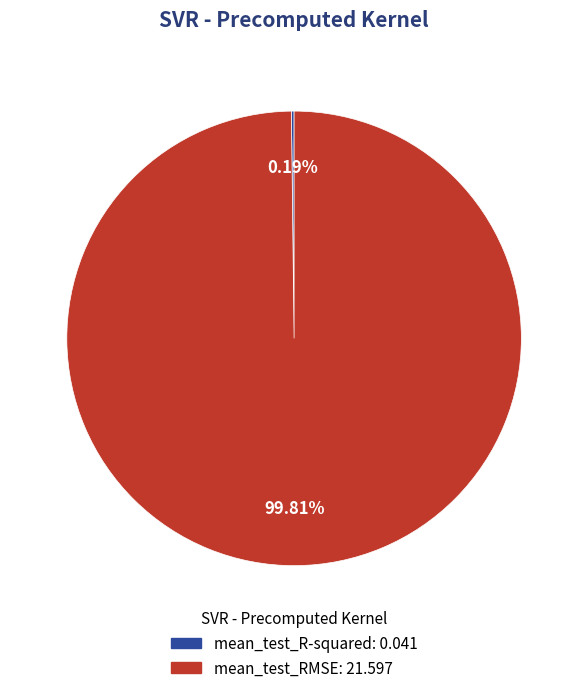

Does mean_test_RMSE account for over 50% of the chart?

Yes